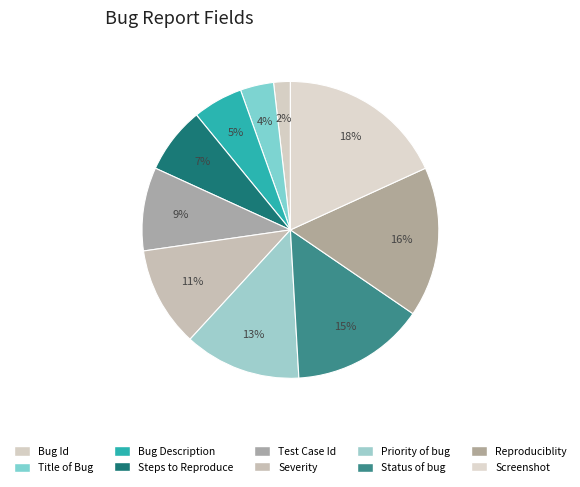

Is the sum of Status of bug and Steps to Reproduce greater than half?

No